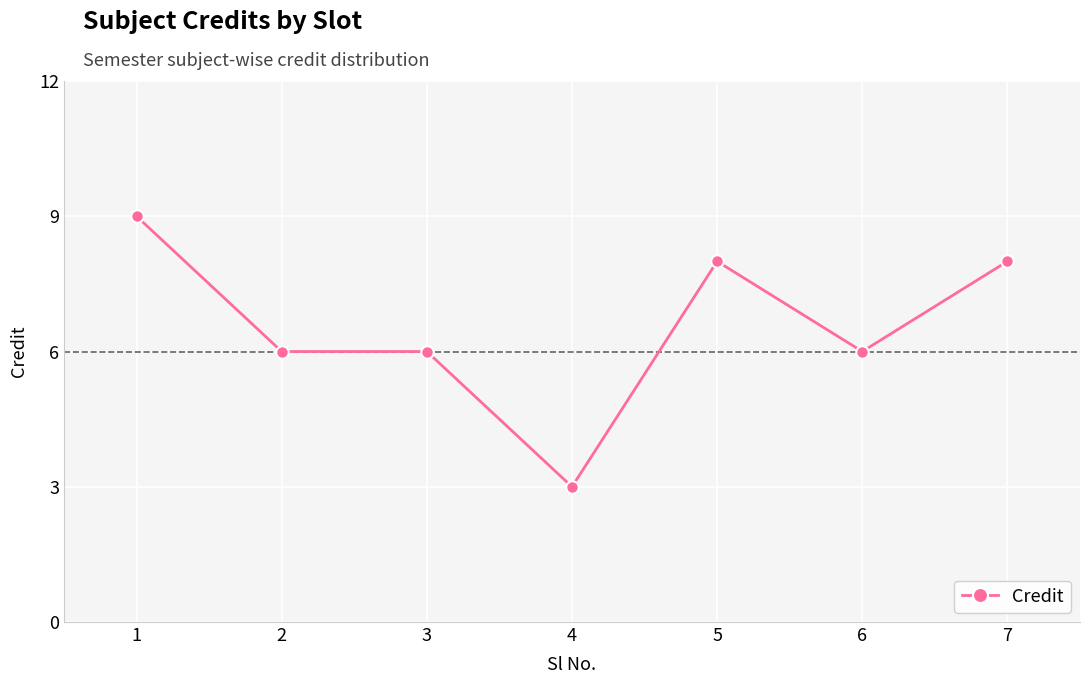

The value at 2 is 4. True or false?

False